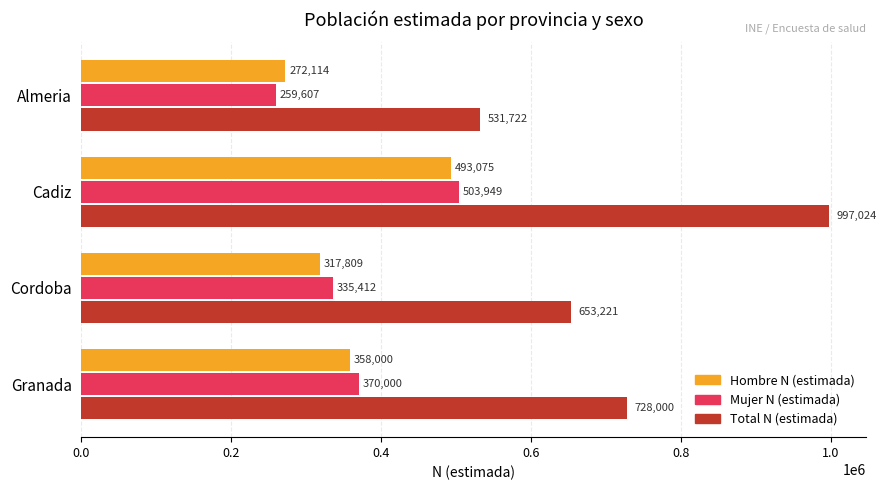

At Almeria, list the series in order from smallest to largest.

Mujer N (estimada), Hombre N (estimada), Total N (estimada)